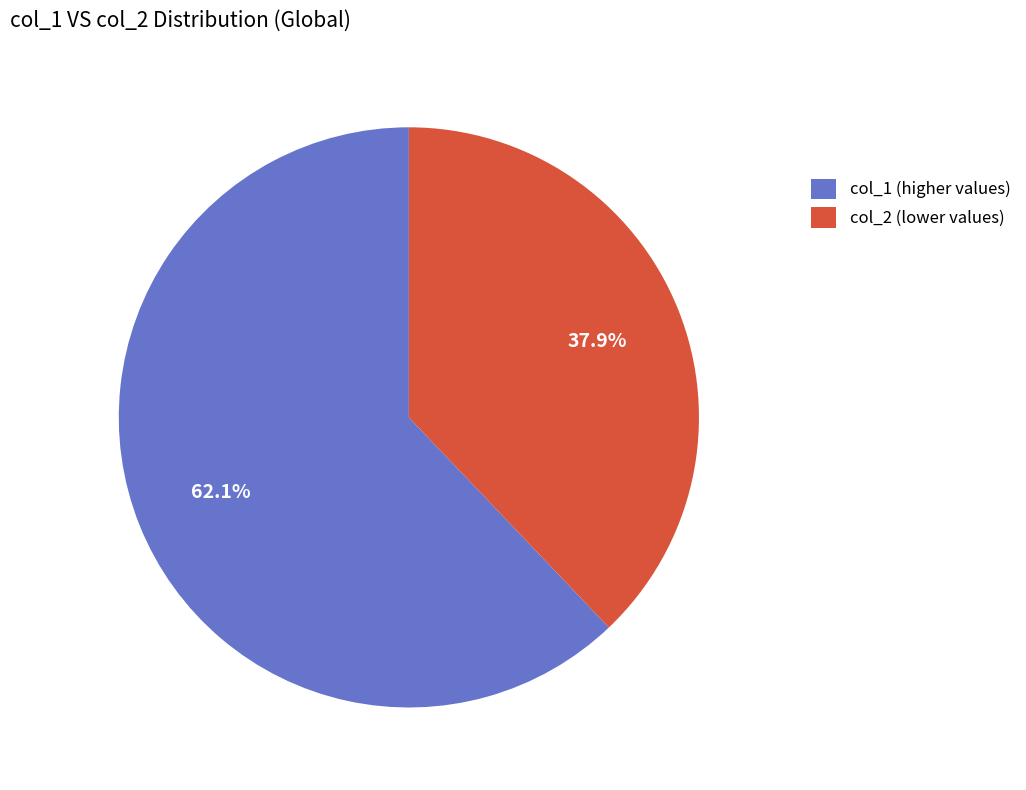

How much of the chart is everything except col_2 (lower values)?

62.1%